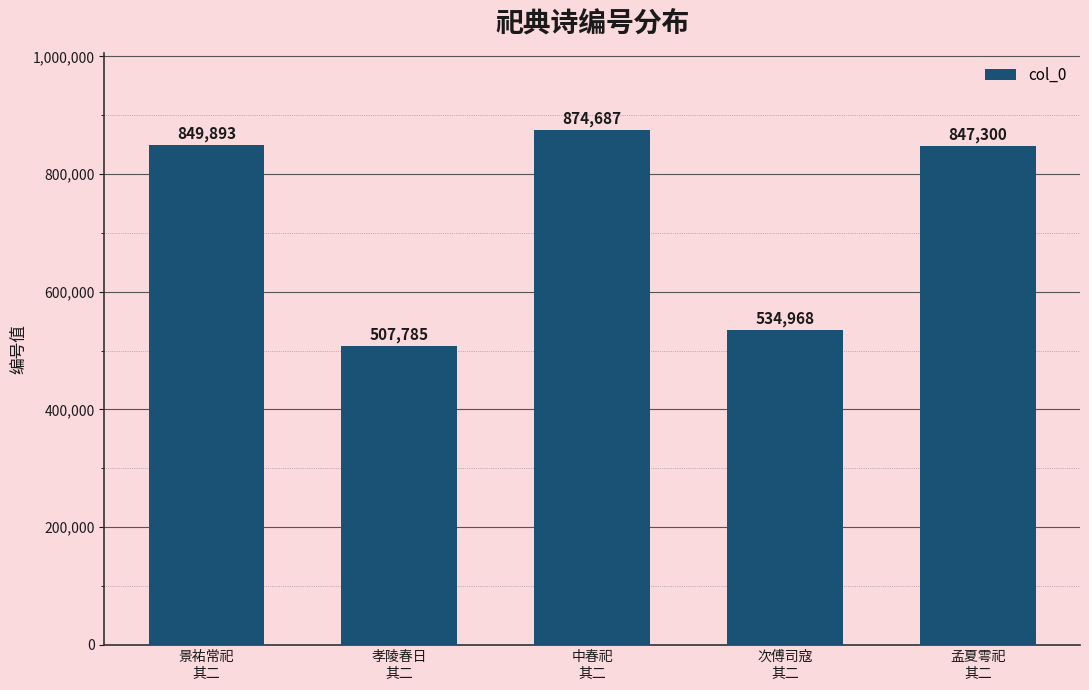

Approximately how many times larger is the value at 孝陵春日
其二 compared to 景祐常祀
其二?

0.6